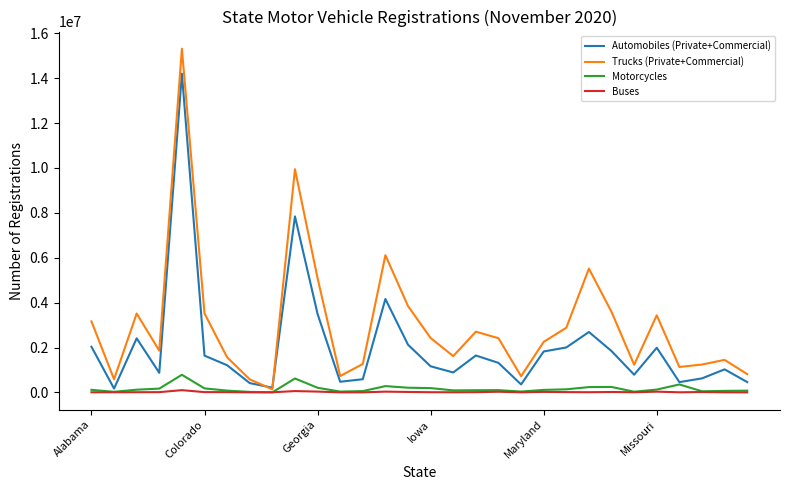

List the series in order of their peak value, lowest first.

Buses, Motorcycles, Automobiles (Private+Commercial), Trucks (Private+Commercial)